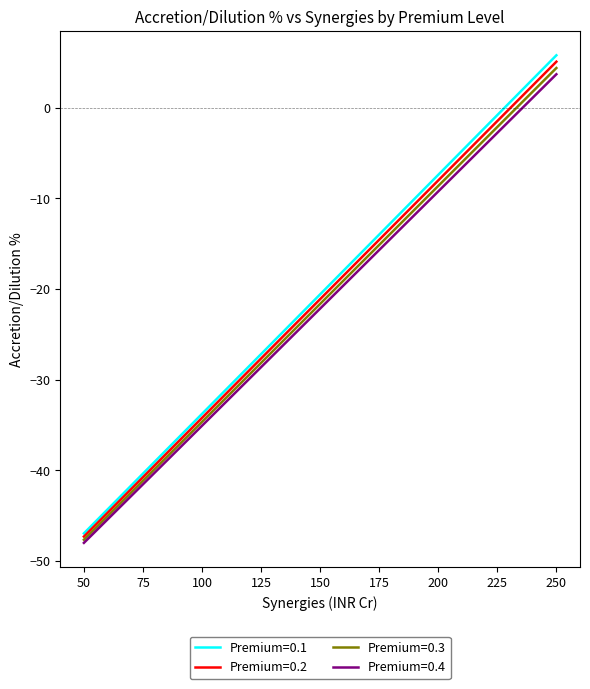

List the labels in order of Premium=0.1 value, smallest first.

50, 100, 150, 200, 250